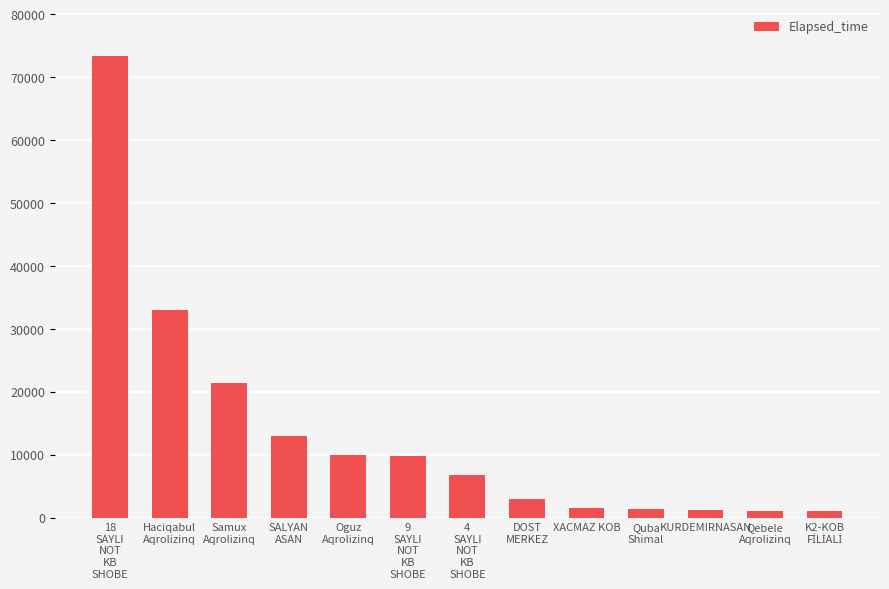

Where is the data nearest to the value 37237?

Haciqabul
Aqrolizinq